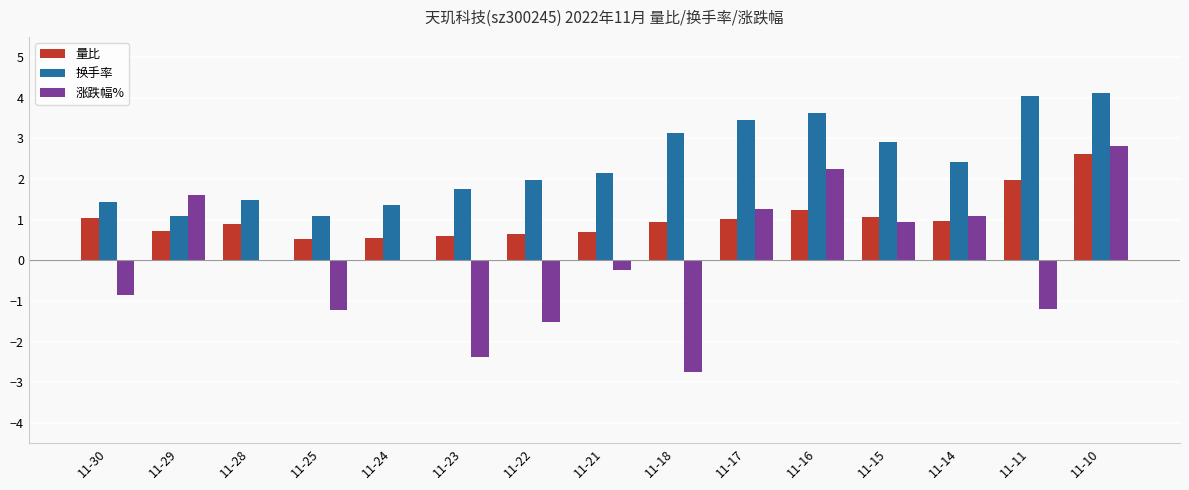

What is the highest value of the 量比 series?

2.6